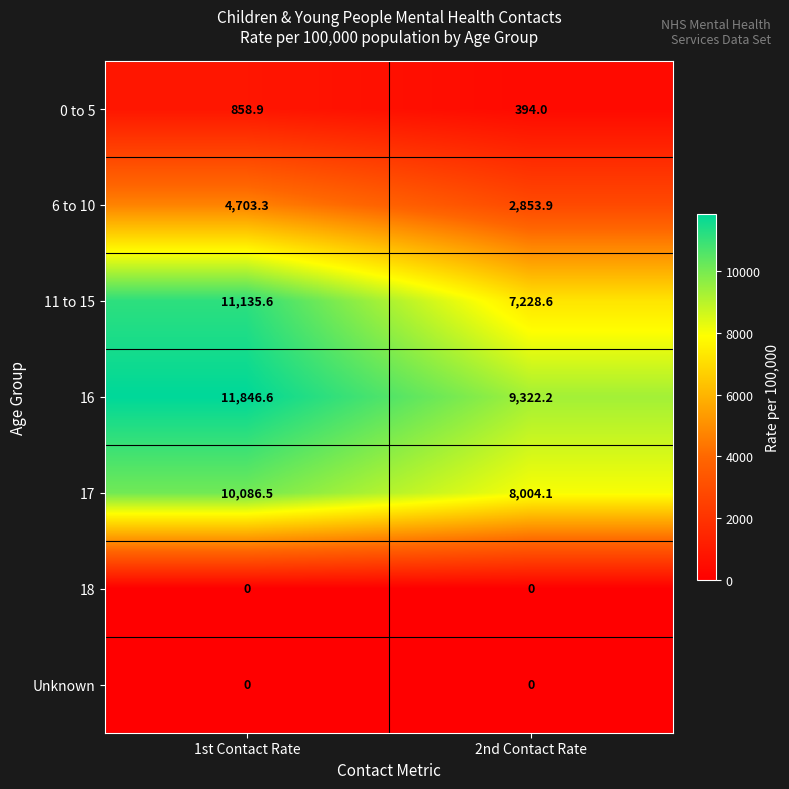

Reading right to left, what are all the values shown in this chart?

0 to 5: 2nd Contact Rate=394.0	1st Contact Rate=858.9
6 to 10: 2nd Contact Rate=2853.9	1st Contact Rate=4703.3
11 to 15: 2nd Contact Rate=7228.6	1st Contact Rate=11135.6
16: 2nd Contact Rate=9322.2	1st Contact Rate=11846.6
17: 2nd Contact Rate=8004.1	1st Contact Rate=10086.5
18: 2nd Contact Rate=0.0	1st Contact Rate=0.0
Unknown: 2nd Contact Rate=0.0	1st Contact Rate=0.0